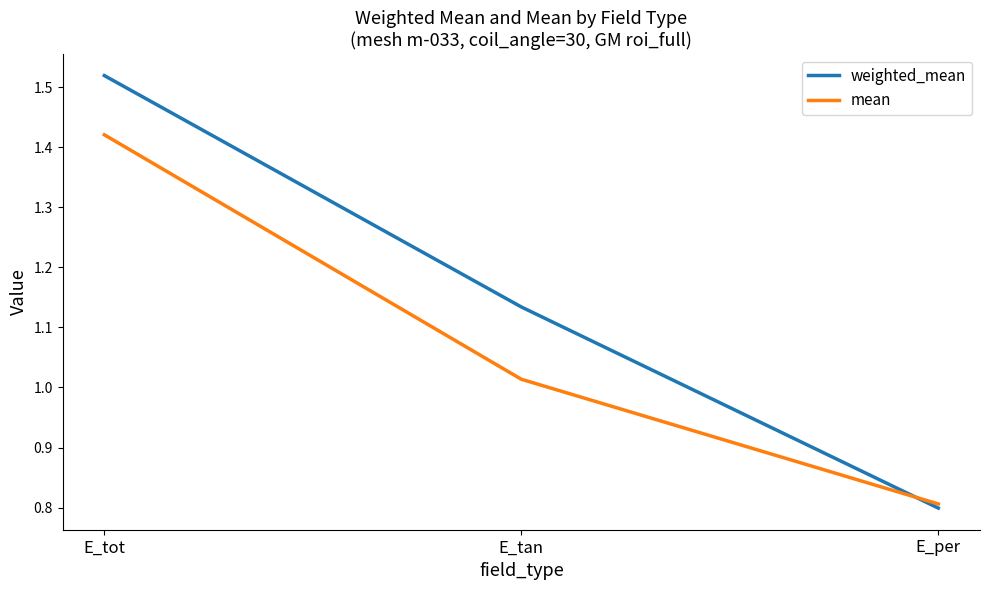

Is the value of weighted_mean at E_tan greater than the value of mean at E_tan?

Yes